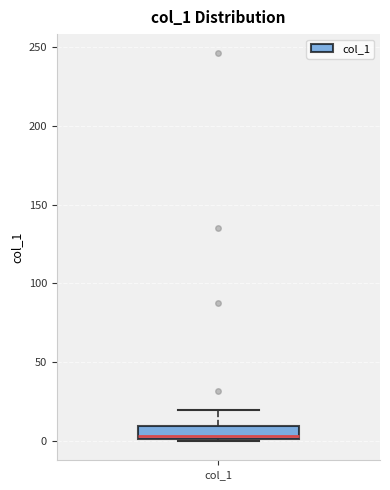

Where does the upper whisker of the box for col_1 end on the y-axis? The values are not printed on the chart, so give them approximately, as read against the axis.

20